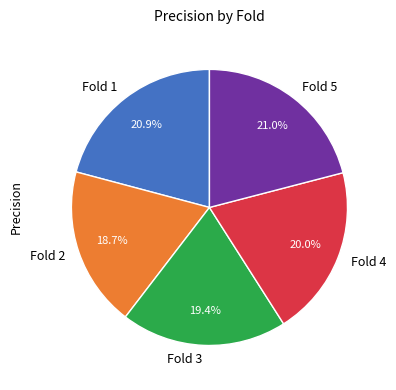

Is it true that Fold 3 is 19% of the pie?

True